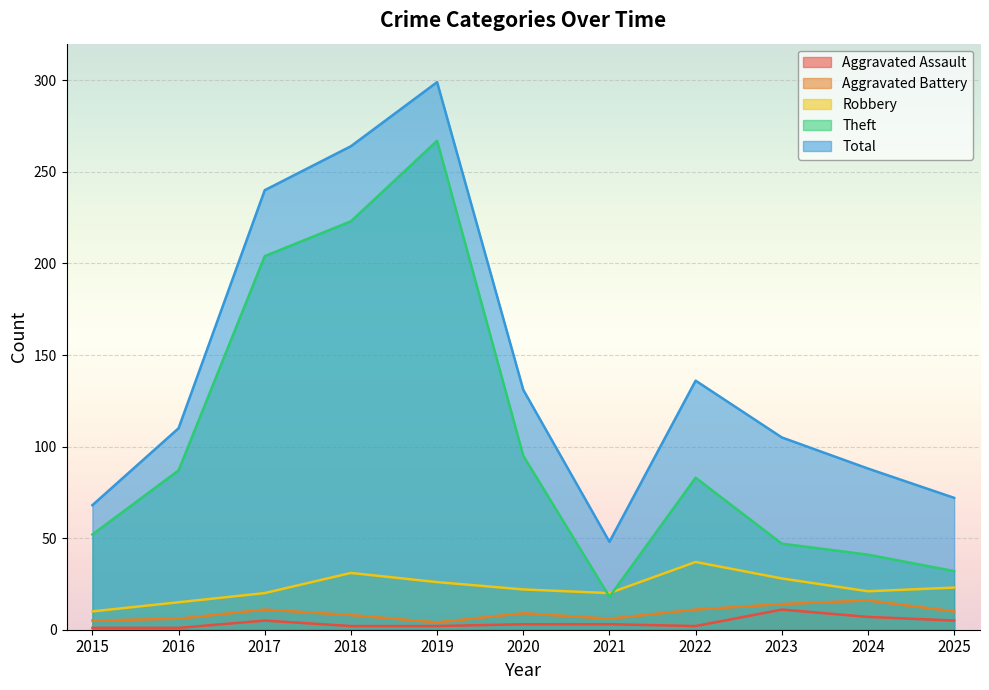

At which category is the sum across all series the highest?

2019